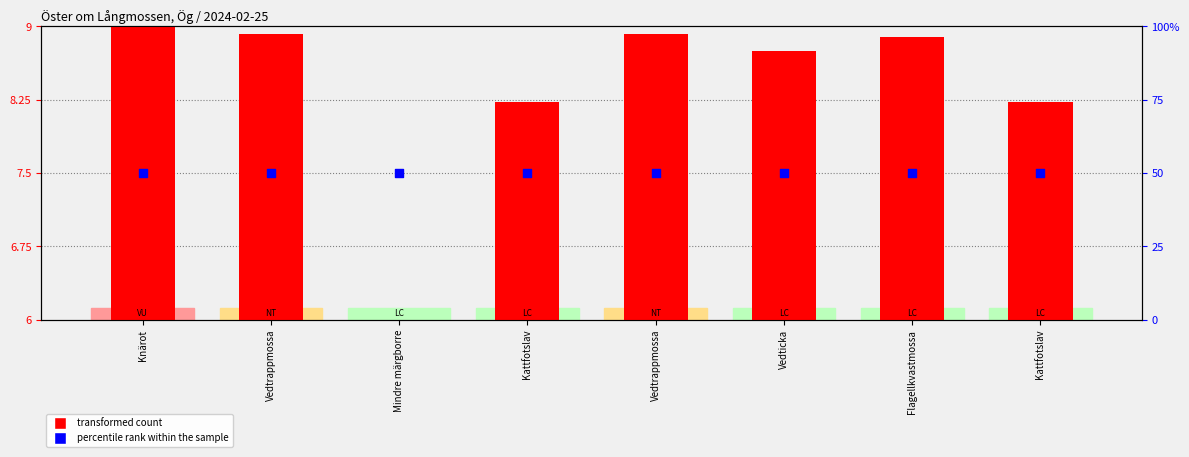

Which series has the widest spread of Y values?

transformed count